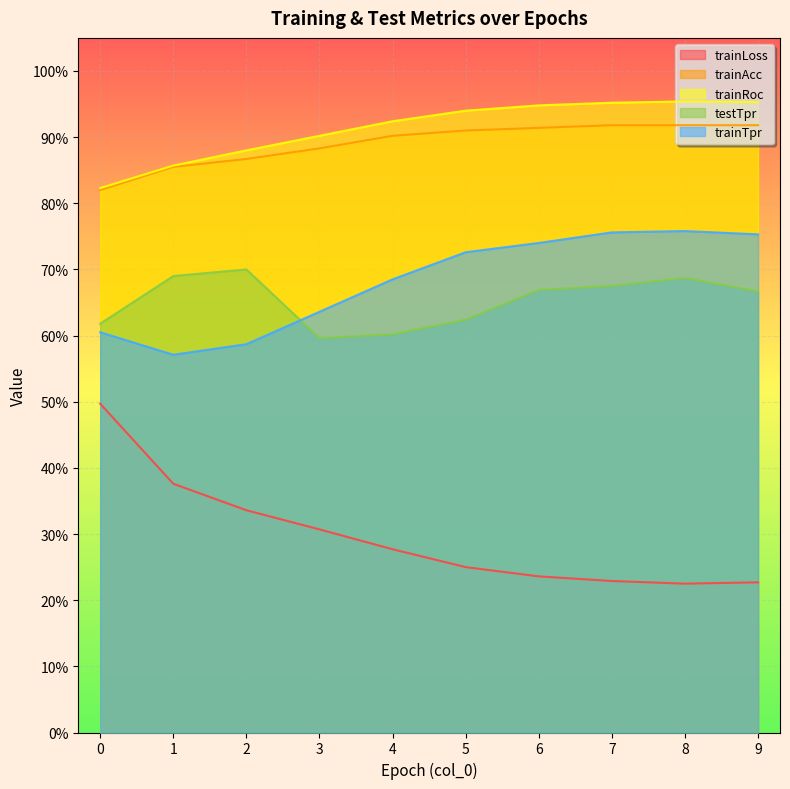

Reading left to right, list all the values displayed in this chart.

trainLoss: 0=0.5	1=0.4	2=0.3	3=0.3	4=0.3	5=0.2	6=0.2	7=0.2	8=0.2	9=0.2
trainAcc: 0=0.8	1=0.9	2=0.9	3=0.9	4=0.9	5=0.9	6=0.9	7=0.9	8=0.9	9=0.9
trainRoc: 0=0.8	1=0.9	2=0.9	3=0.9	4=0.9	5=0.9	6=0.9	7=1.0	8=1.0	9=1.0
testTpr: 0=0.6	1=0.7	2=0.7	3=0.6	4=0.6	5=0.6	6=0.7	7=0.7	8=0.7	9=0.7
trainTpr: 0=0.6	1=0.6	2=0.6	3=0.6	4=0.7	5=0.7	6=0.7	7=0.8	8=0.8	9=0.8